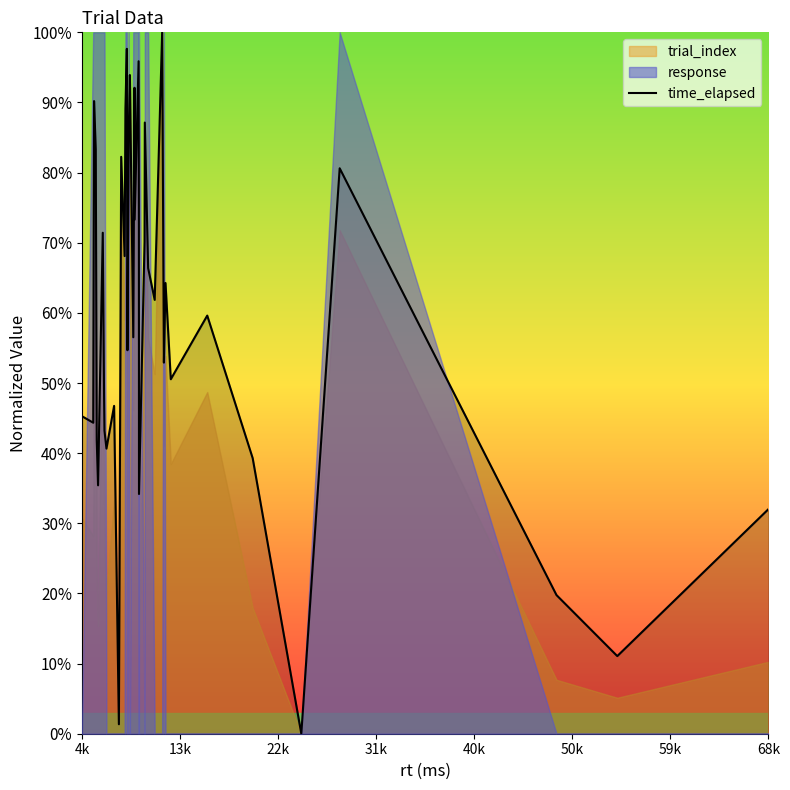

True or false: the data has more than 1 interior local peaks.

True